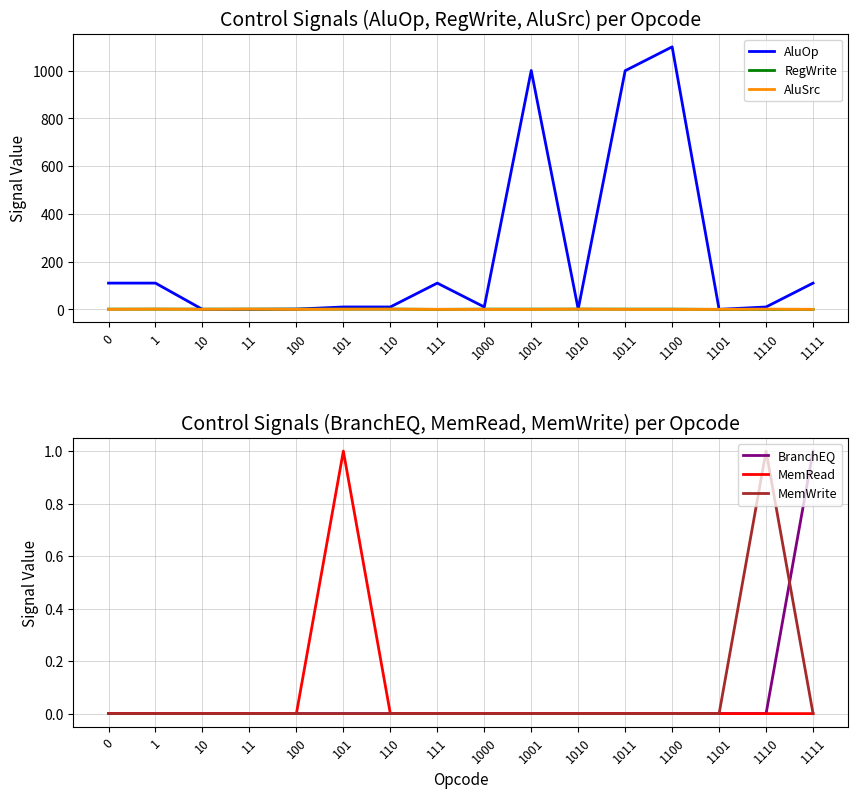

Reading right to left, transcribe all the data shown in this chart.

AluOp: 1111=110	1110=10	1101=0	1100=1100	1011=1000	1010=1	1001=1001	1000=10	111=110	110=10	101=10	100=1	11=0	10=0	1=110	0=110
RegWrite: 1111=0	1110=0	1101=0	1100=1	1011=1	1010=1	1001=1	1000=1	111=0	110=1	101=1	100=1	11=1	10=1	1=1	0=1
AluSrc: 1111=0	1110=1	1101=0	1100=0	1011=0	1010=1	1001=0	1000=0	111=0	110=1	101=1	100=0	11=1	10=0	1=1	0=0
BranchEQ: 1111=1	1110=0	1101=0	1100=0	1011=0	1010=0	1001=0	1000=0	111=0	110=0	101=0	100=0	11=0	10=0	1=0	0=0
MemRead: 1111=0	1110=0	1101=0	1100=0	1011=0	1010=0	1001=0	1000=0	111=0	110=0	101=1	100=0	11=0	10=0	1=0	0=0
MemWrite: 1111=0	1110=1	1101=0	1100=0	1011=0	1010=0	1001=0	1000=0	111=0	110=0	101=0	100=0	11=0	10=0	1=0	0=0